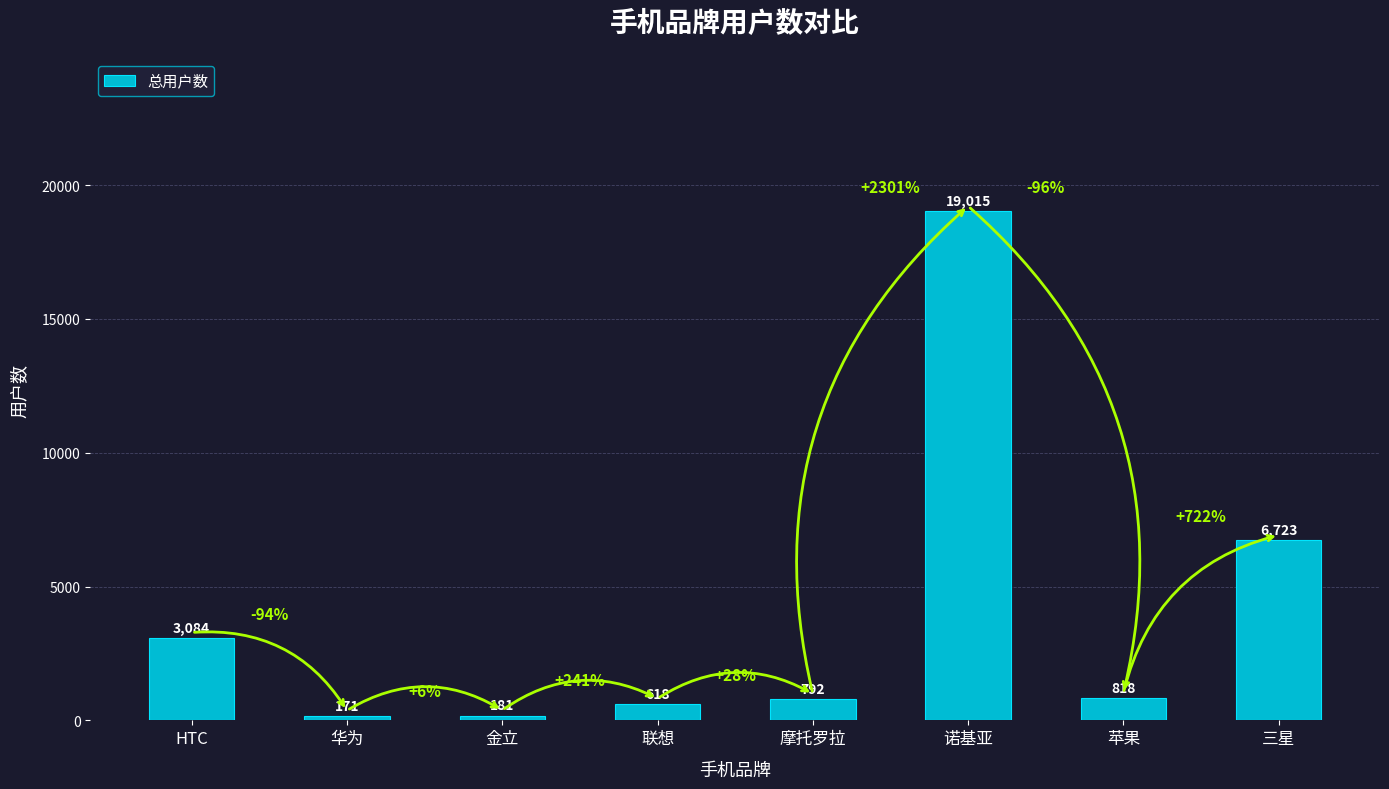

How many series are shown in this chart?

1